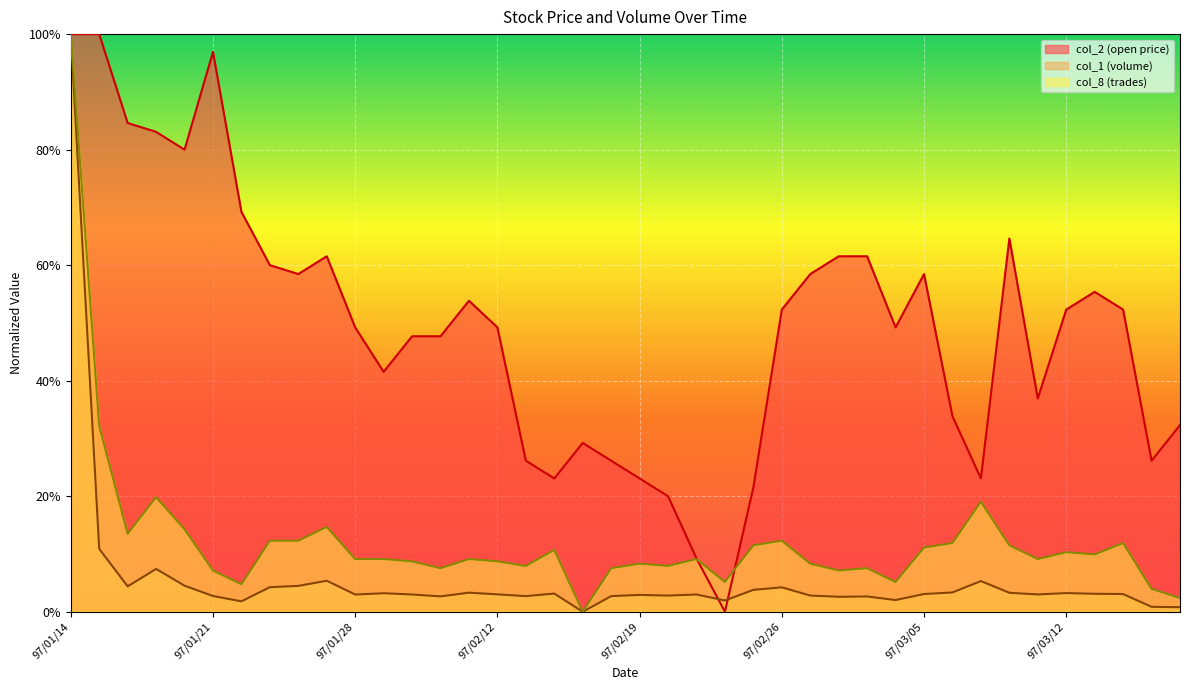

Between 97/02/13 and 97/03/04, which series saw the biggest shift?

col_2